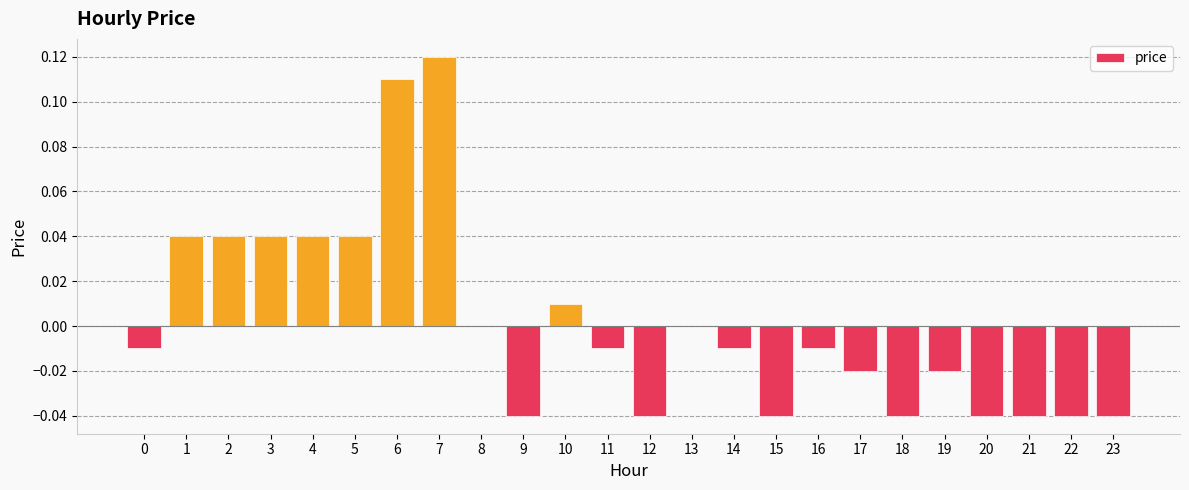

How many categories are shown in the chart?

24